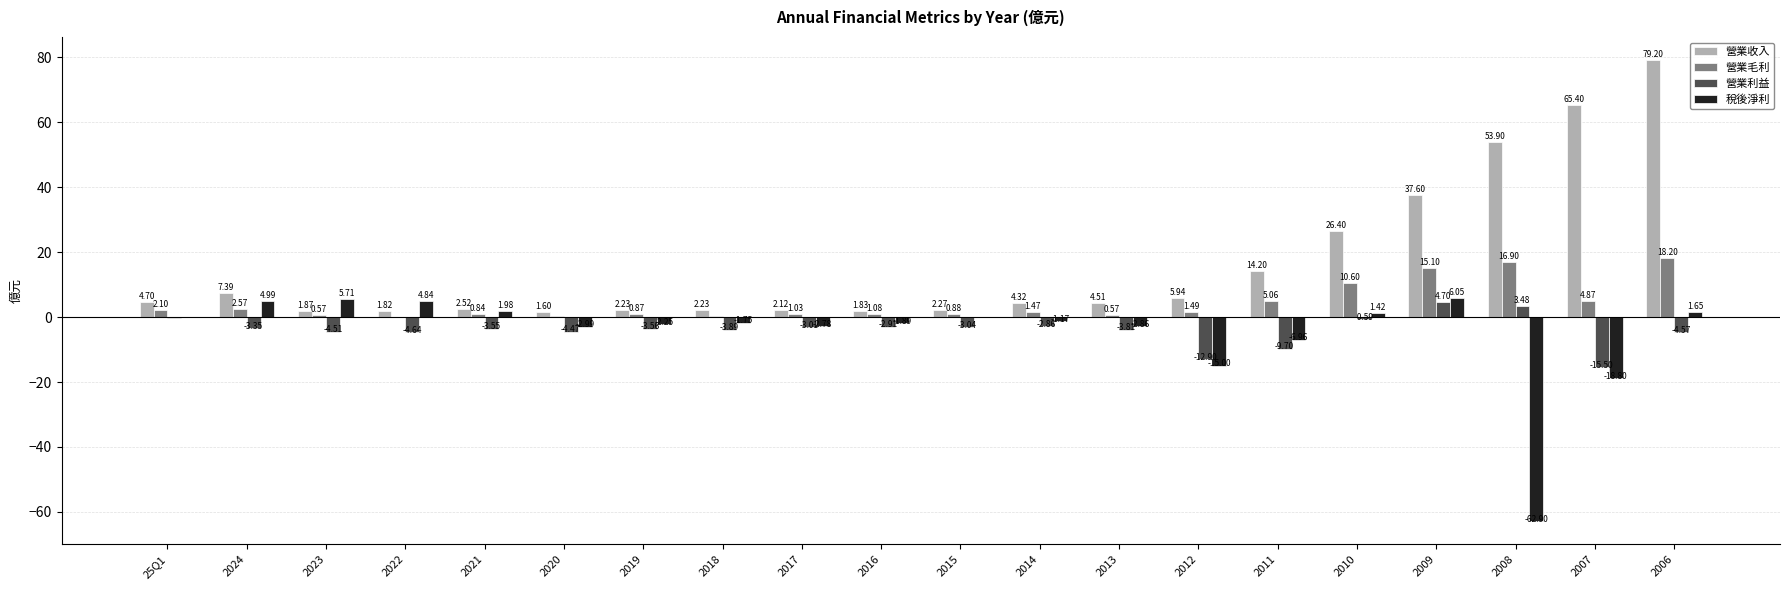

At which category is the sum across all series the highest?

2006